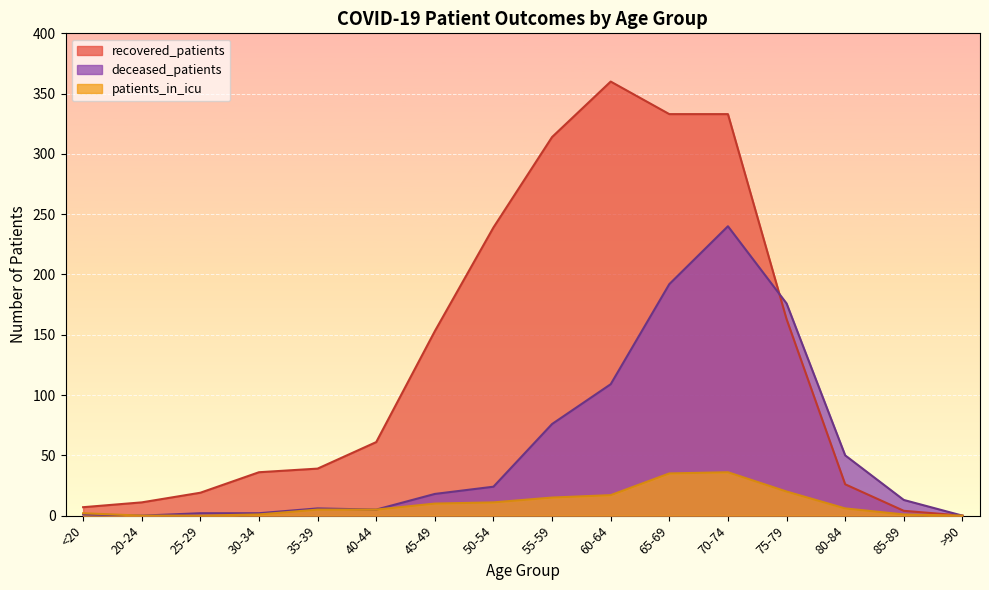

Which series changed the most between 20-24 and 25-29?

recovered_patients